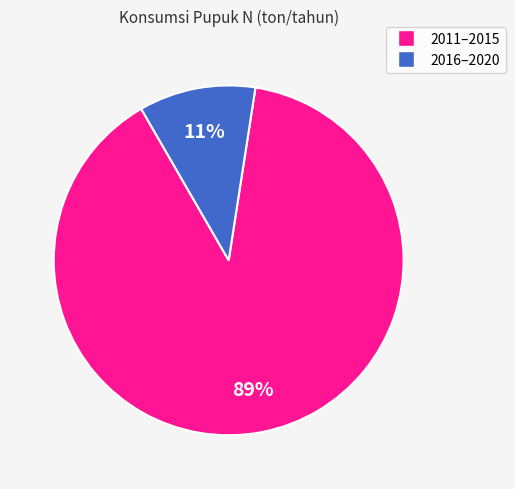

What is the largest slice in the pie chart?

2011–2015